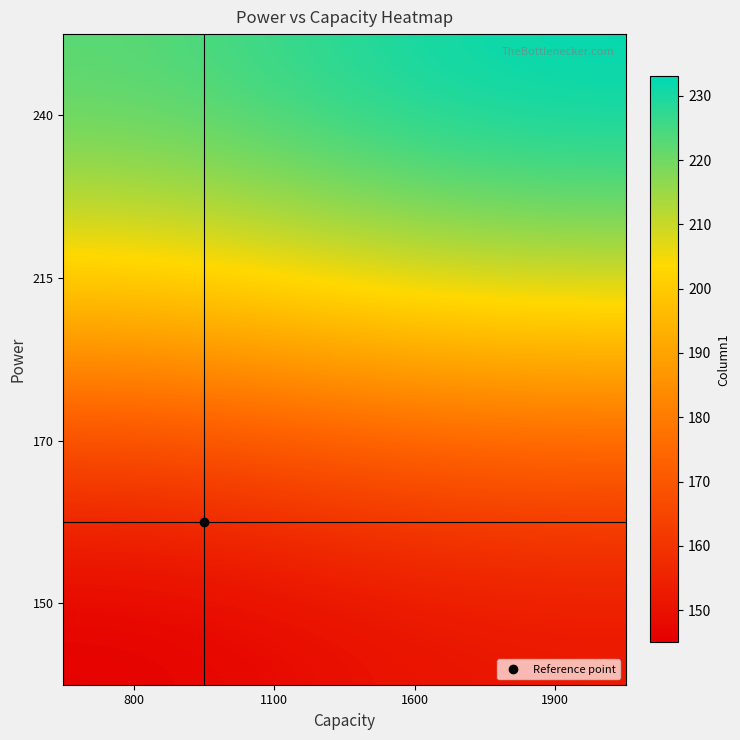

Reading left to right, extract all data points from this chart.

150: 800=145.0	1100=147.3	1600=150.1	1900=151.4
170: 800=166.3	1100=169.0	1600=172.2	1900=173.7
215: 800=201.9	1100=205.1	1600=209.0	1900=210.8
240: 800=223.1	1100=226.7	1600=231.0	1900=233.0